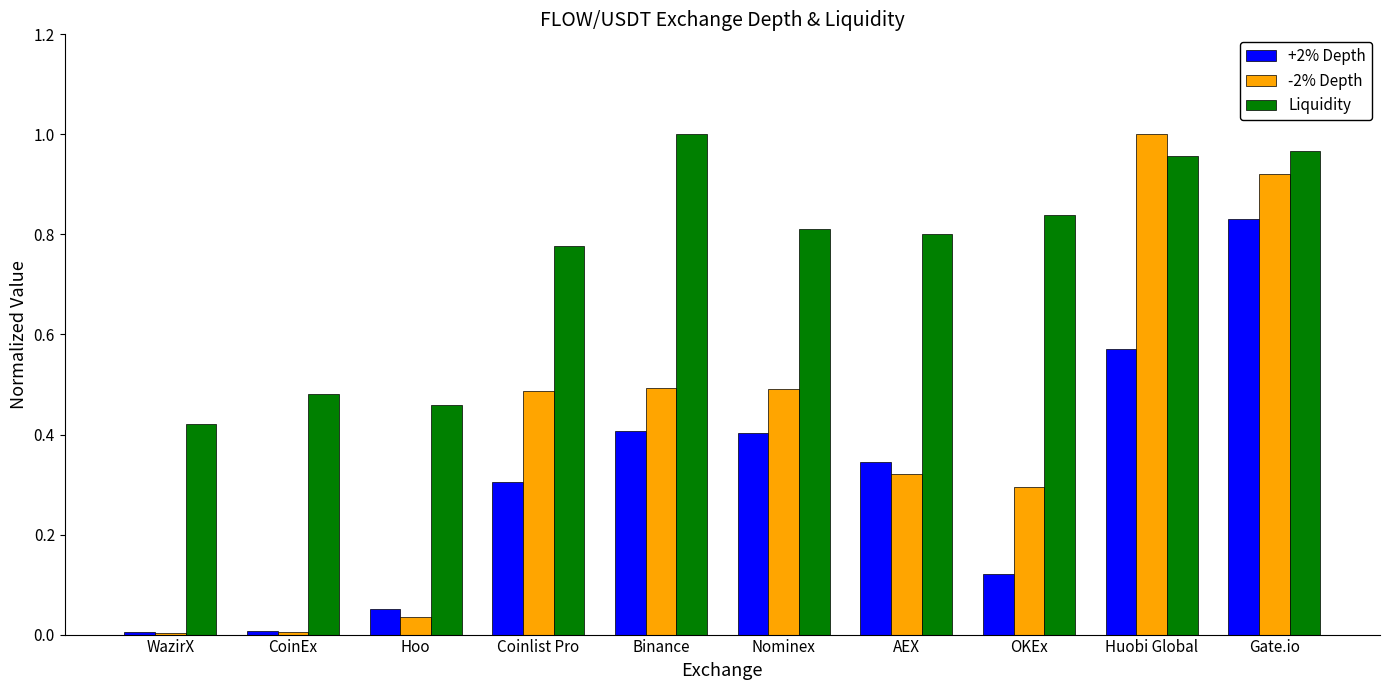

At which category is the sum across all series the highest?

Gate.io